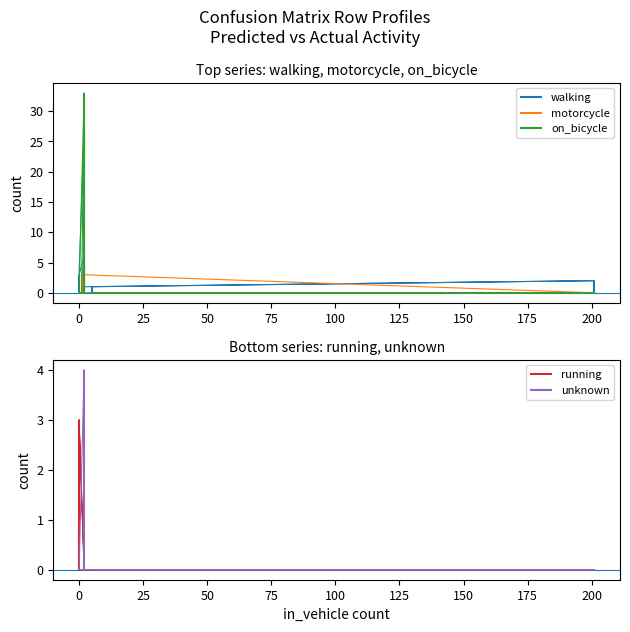

True or false: running and motorcycle intersect in this chart.

False